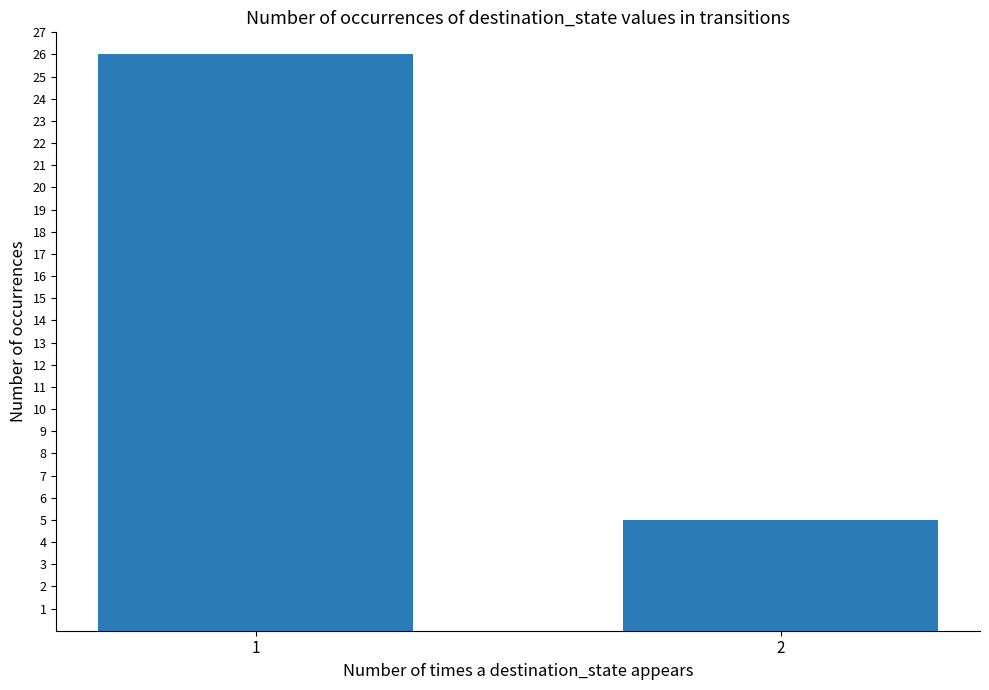

The value at 2 is 9. True or false?

False